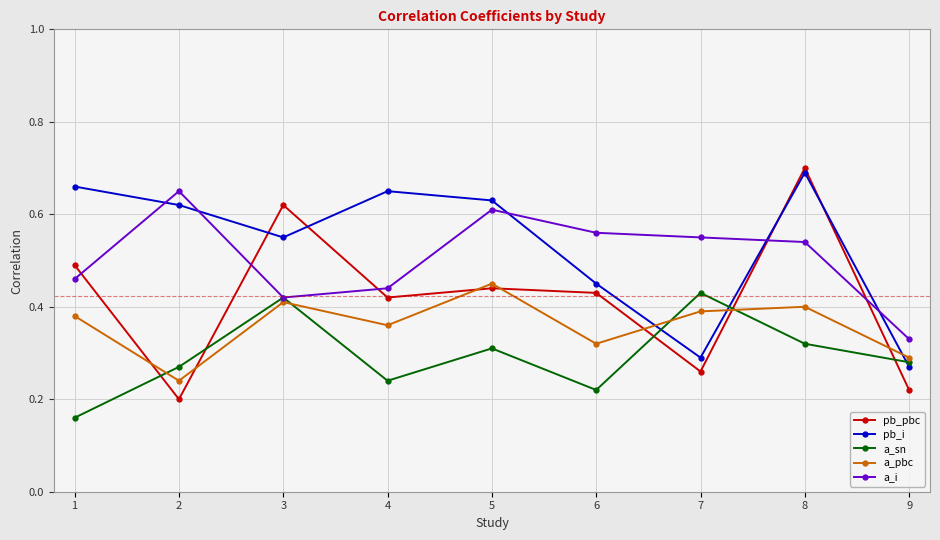

How many times do a_pbc and pb_i cross each other?

3